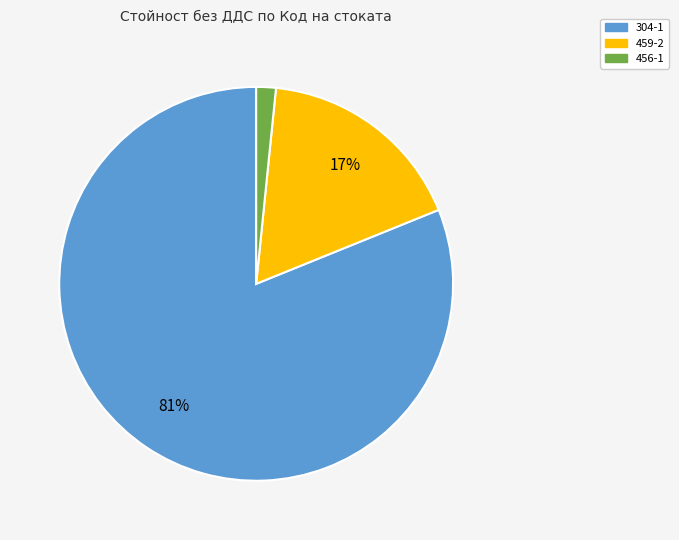

To the nearest percent, what is the average slice percentage?

33%